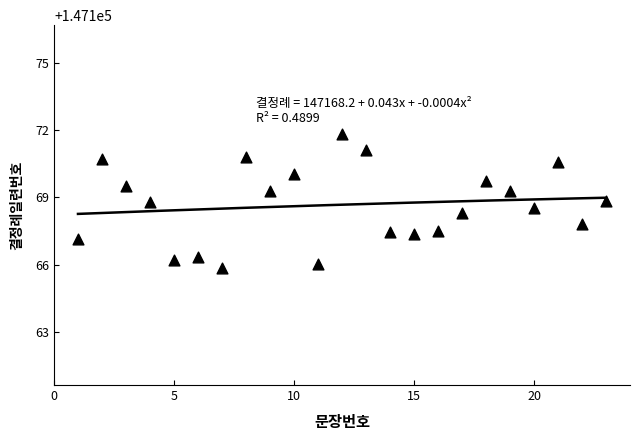

What Y value in the scatter plot is closest to 147168?

147167.8